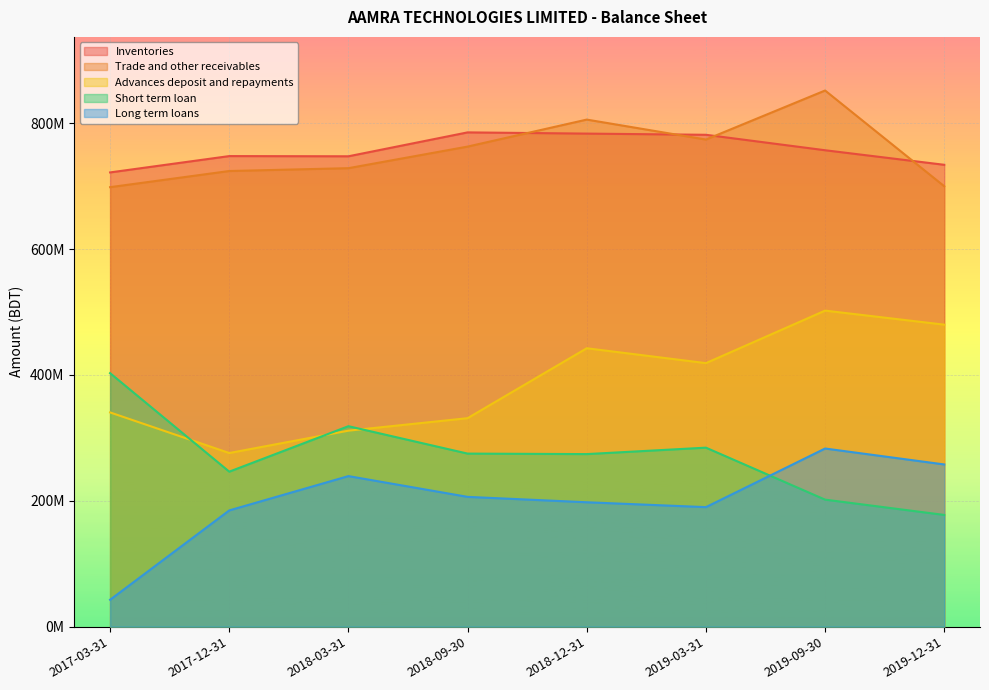

How many lines are shown in the chart?

5